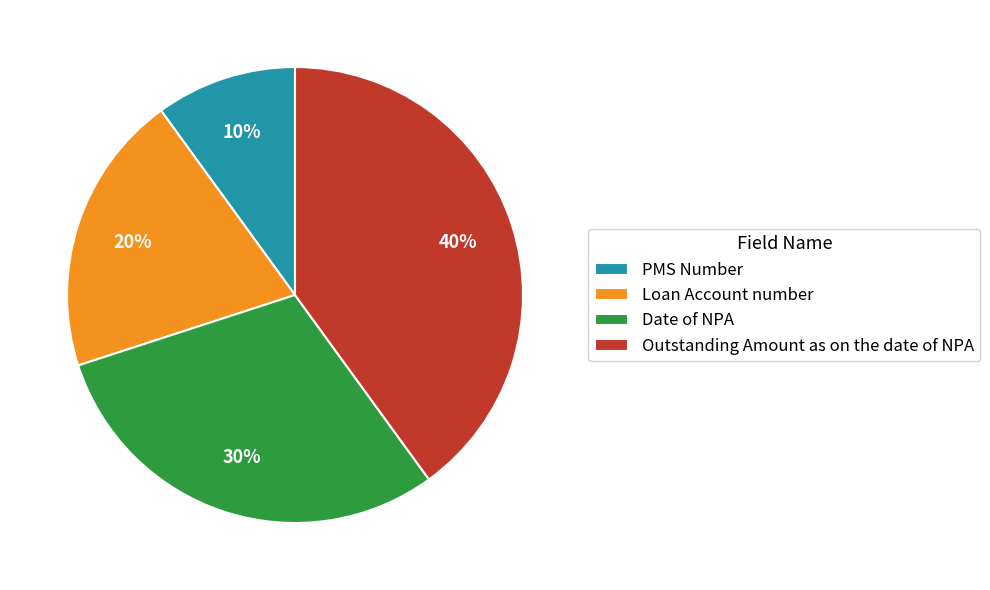

How many segments does this pie chart have?

4